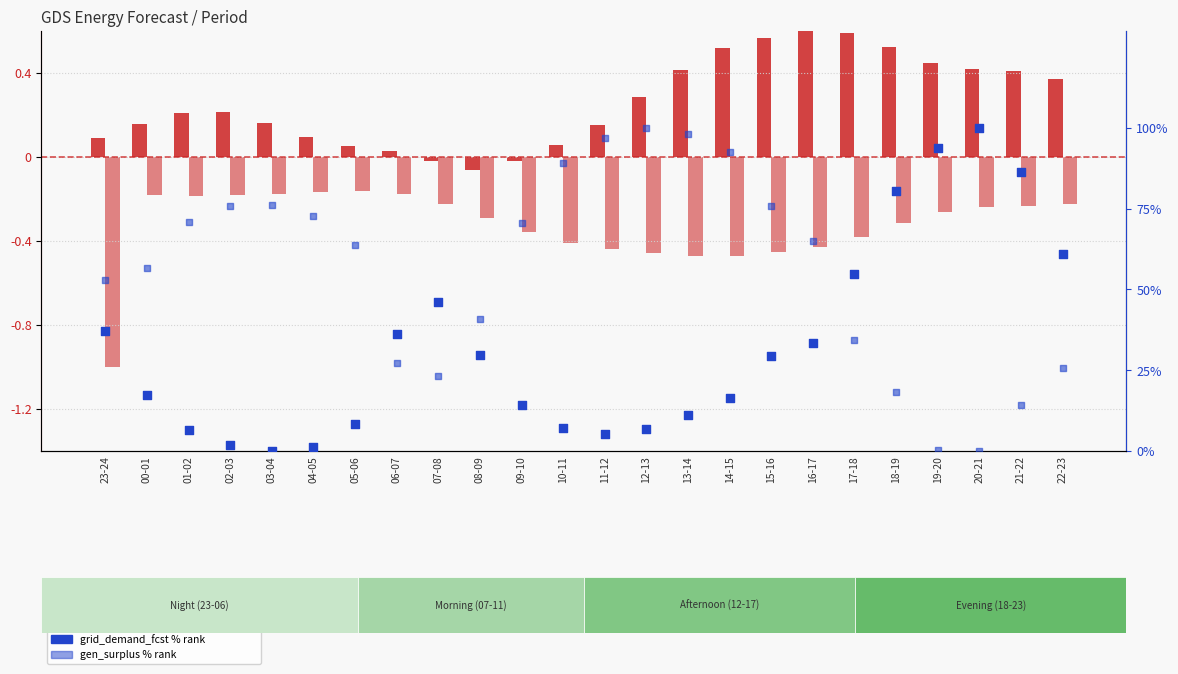

Which series reaches the minimum Y coordinate?

pred_gen_res_not_cov